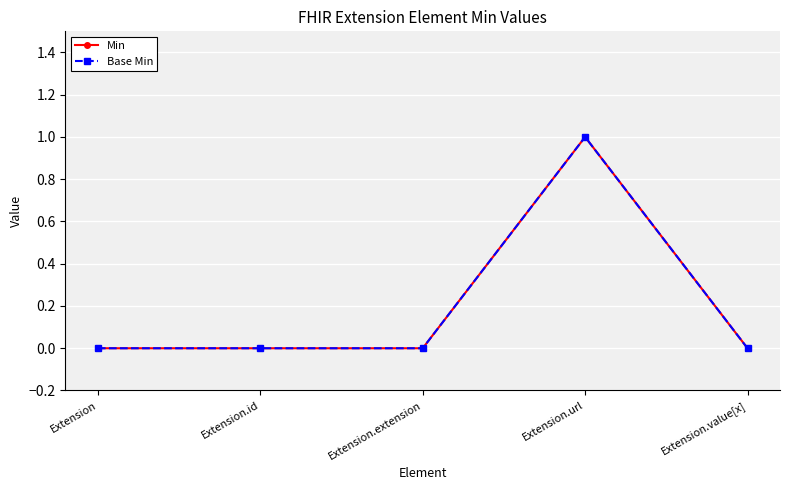

The value of Base Min at Extension.extension is -1. True or false?

False